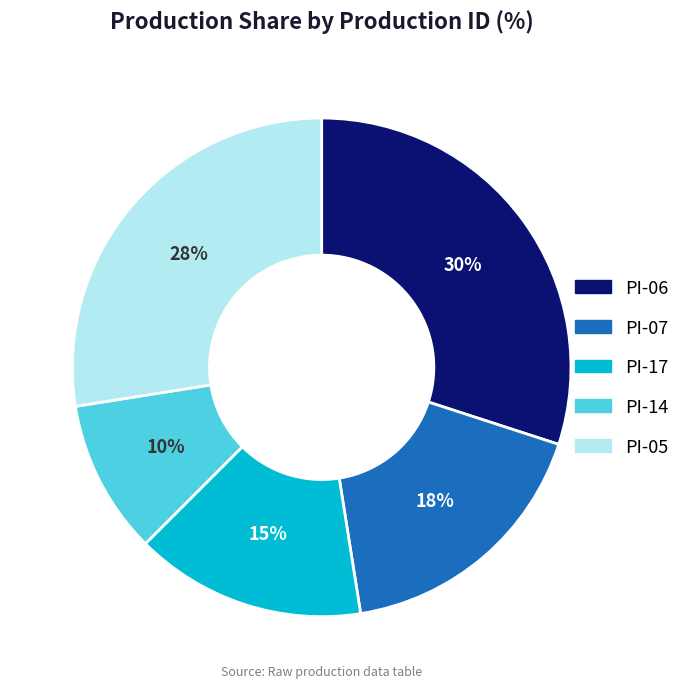

Is the sum of PI-05 and PI-14 greater than half?

No